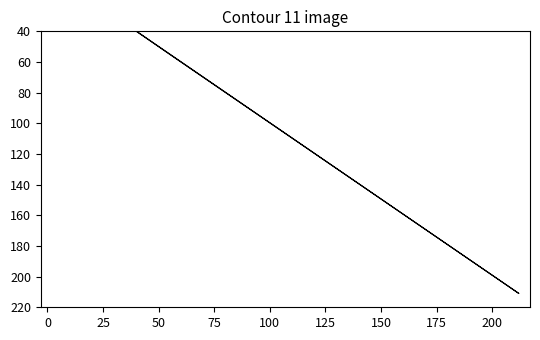

What is the approximate value at 100, to the nearest 50?

50